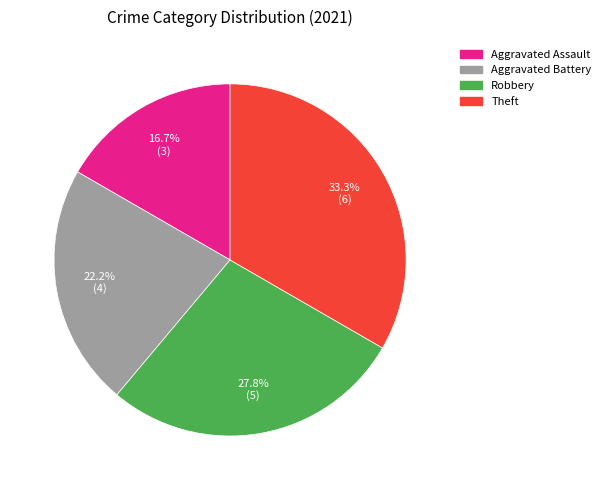

Is there any slice that represents more than half of the pie?

No